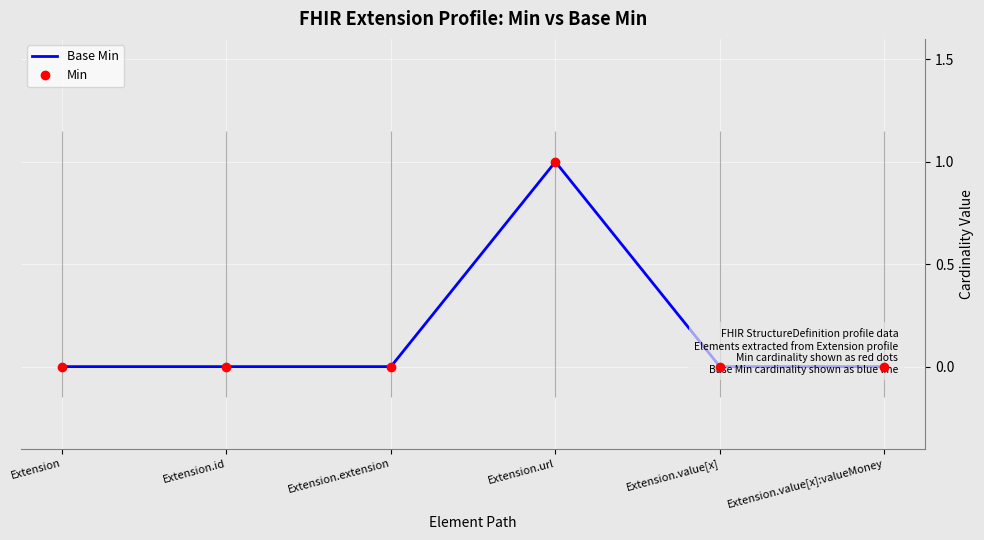

Which category has the lowest value in the Min series?

Extension